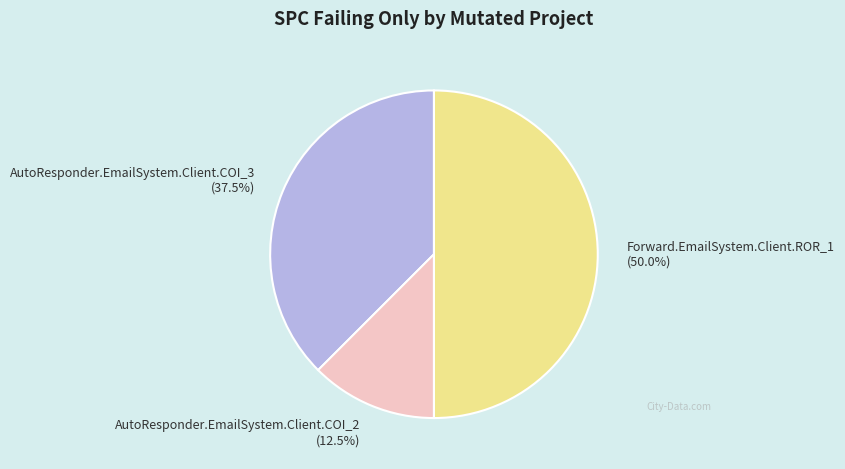

What percentage is NOT represented by Forward.EmailSystem.Client.ROR_1?

50.0%